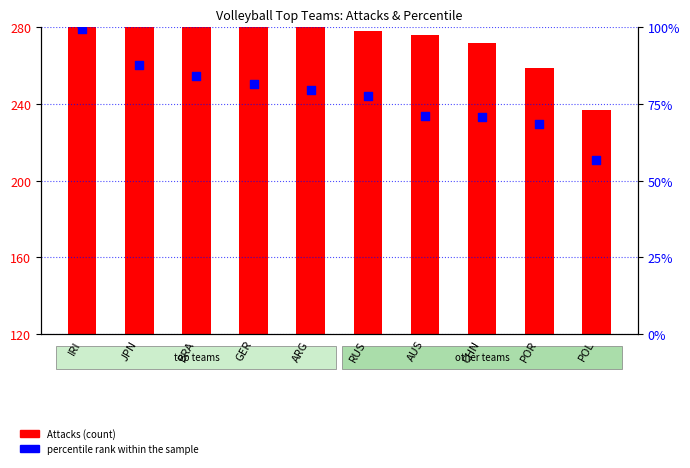

Which series has the largest total across all categories?

Attacks (count)